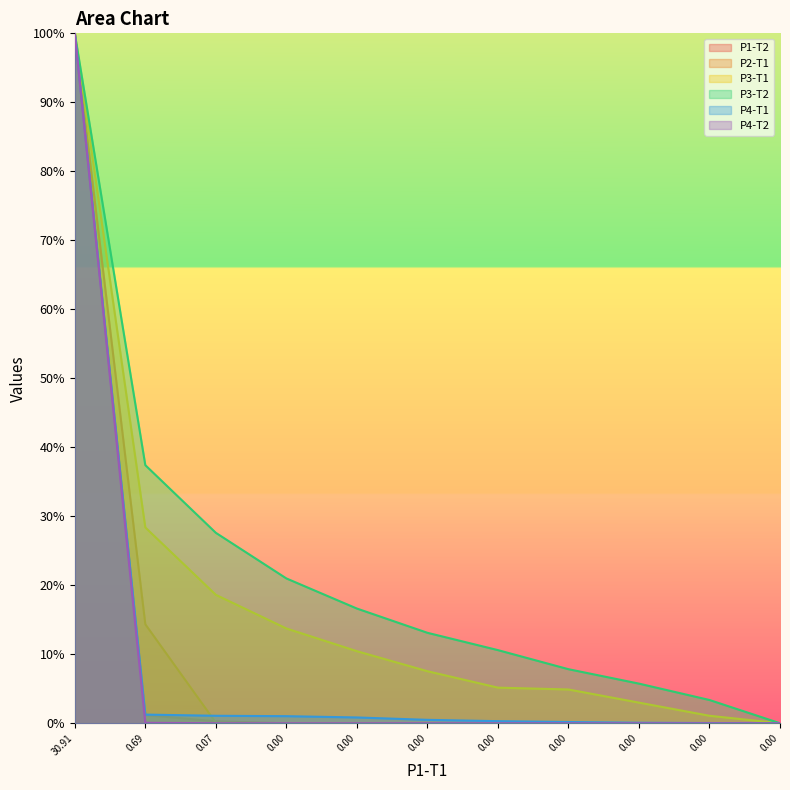

Does the chart display data point markers on the line(s)?

No